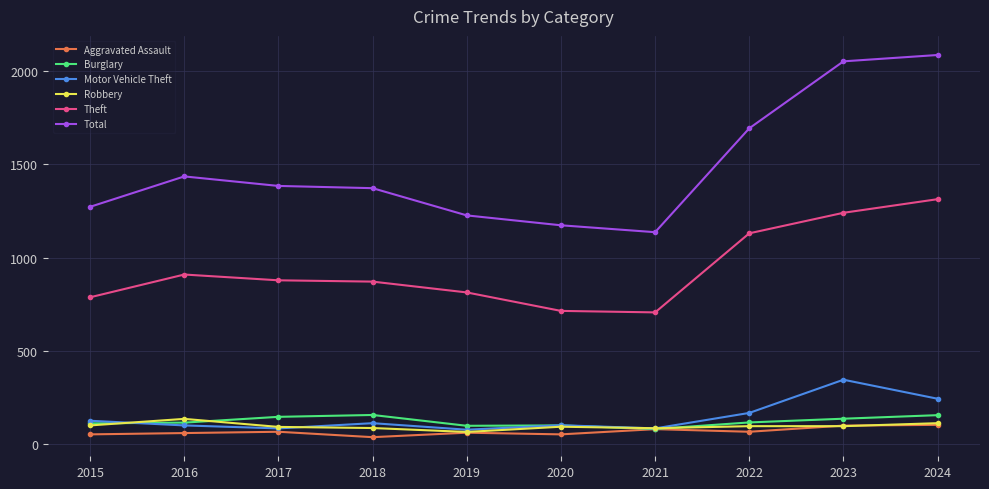

List the series in order of their peak value, highest first.

Total, Theft, Motor Vehicle Theft, Burglary, Robbery, Aggravated Assault